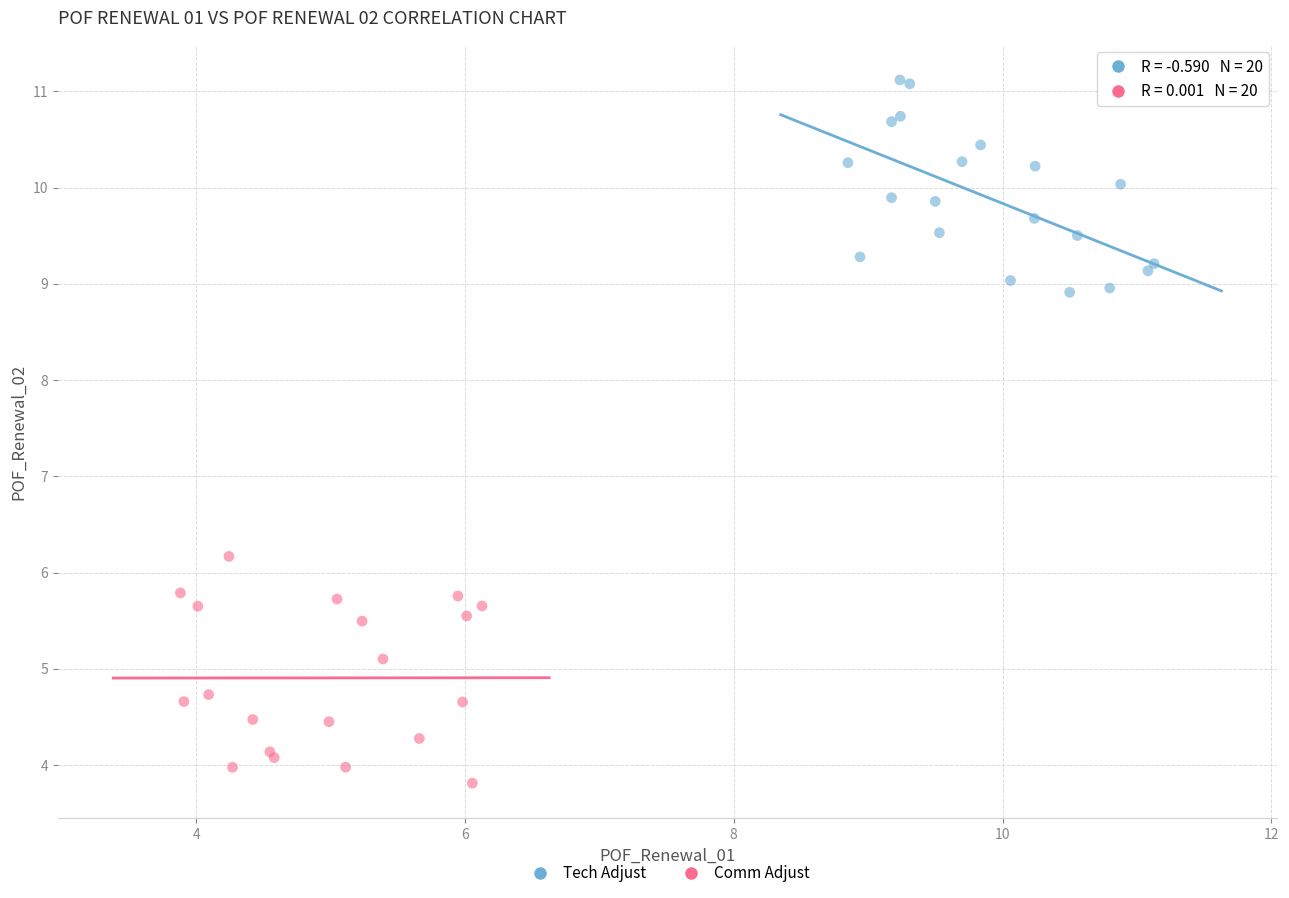

Which series has the widest spread of Y values?

Comm Adjust